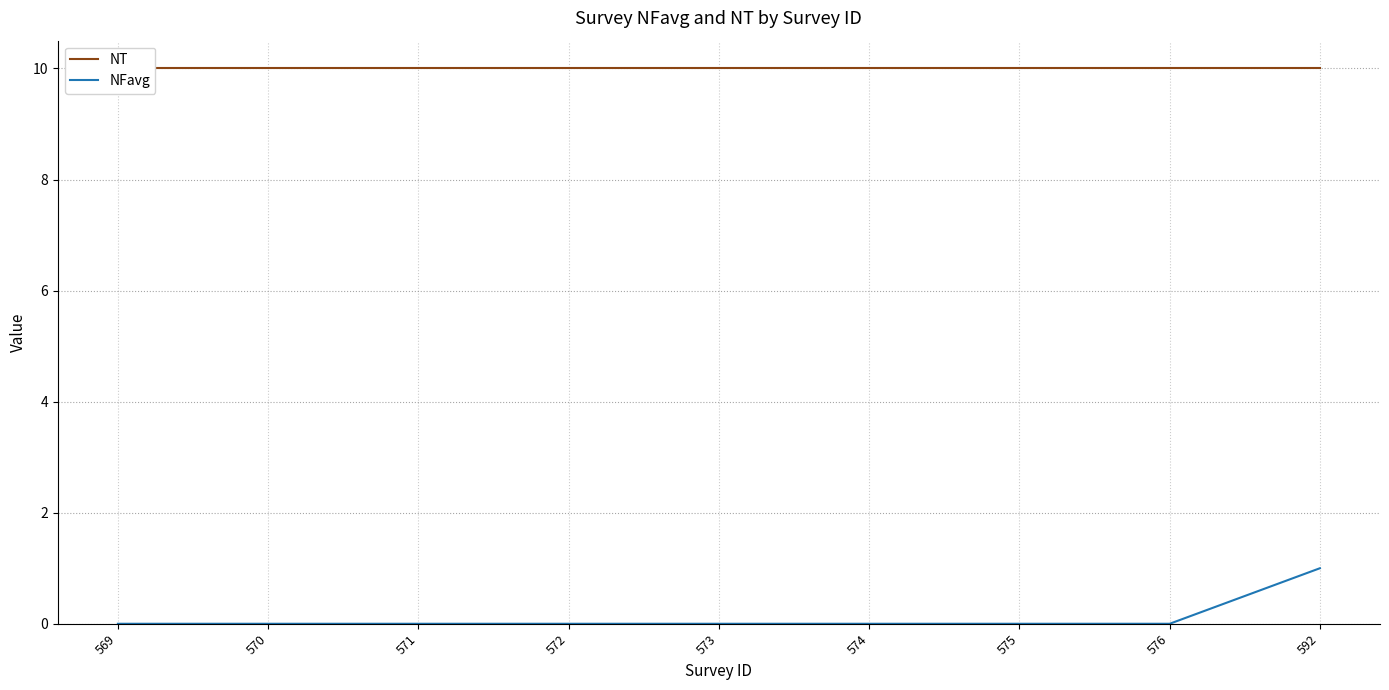

List the labels in order of NFavg value, smallest first.

569, 570, 571, 572, 573, 574, 575, 576, 592